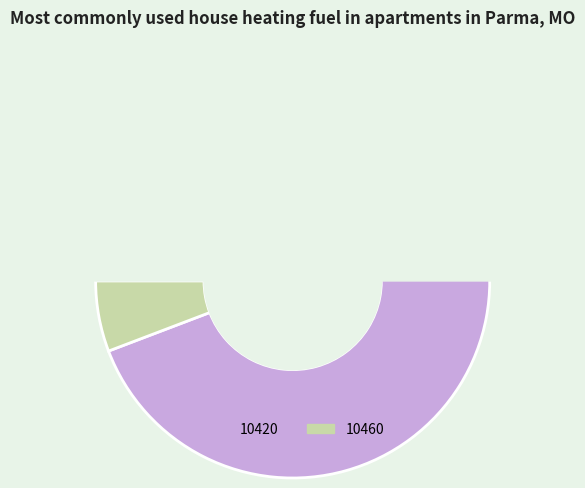

Is 10460 the majority of the pie?

No